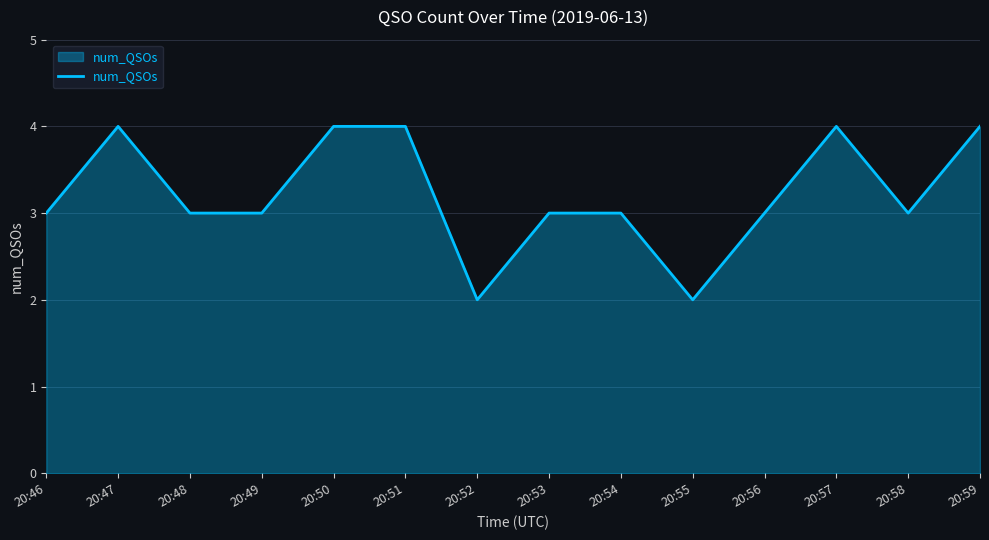

Is it true that the value at 20:47 is 6?

False